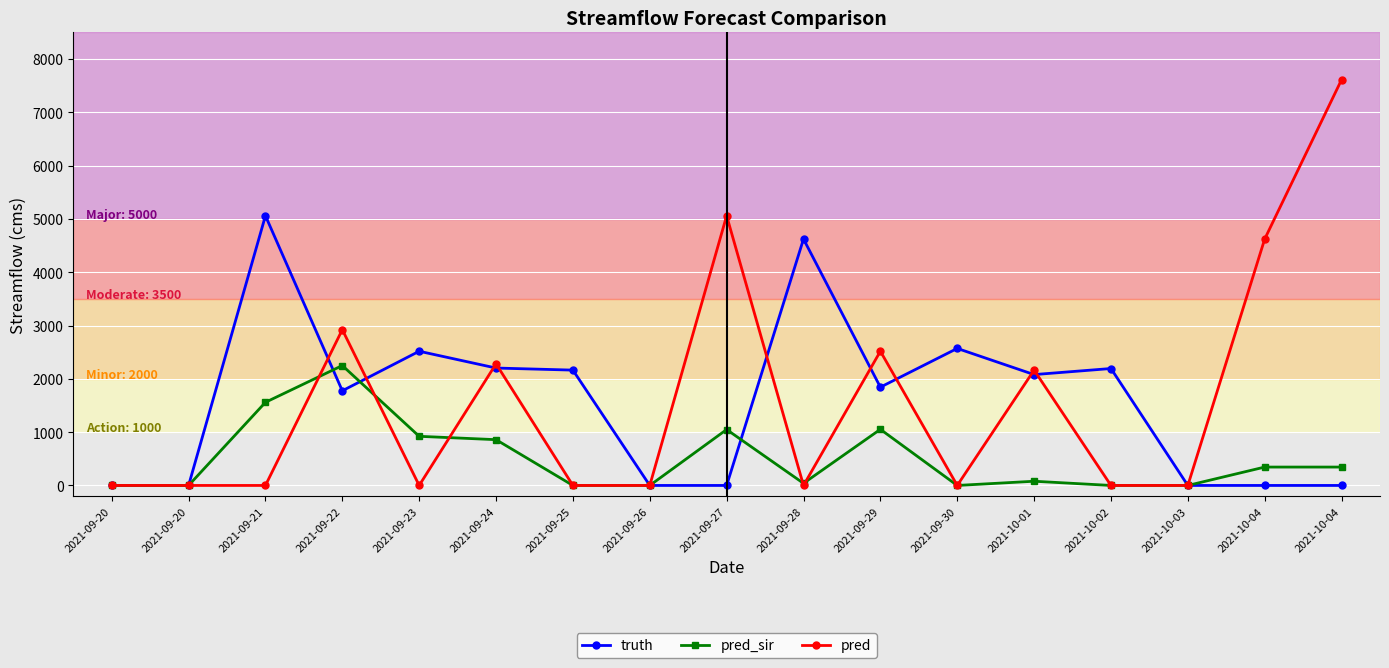

What are all the series names shown in the legend?

truth, pred_sir, pred